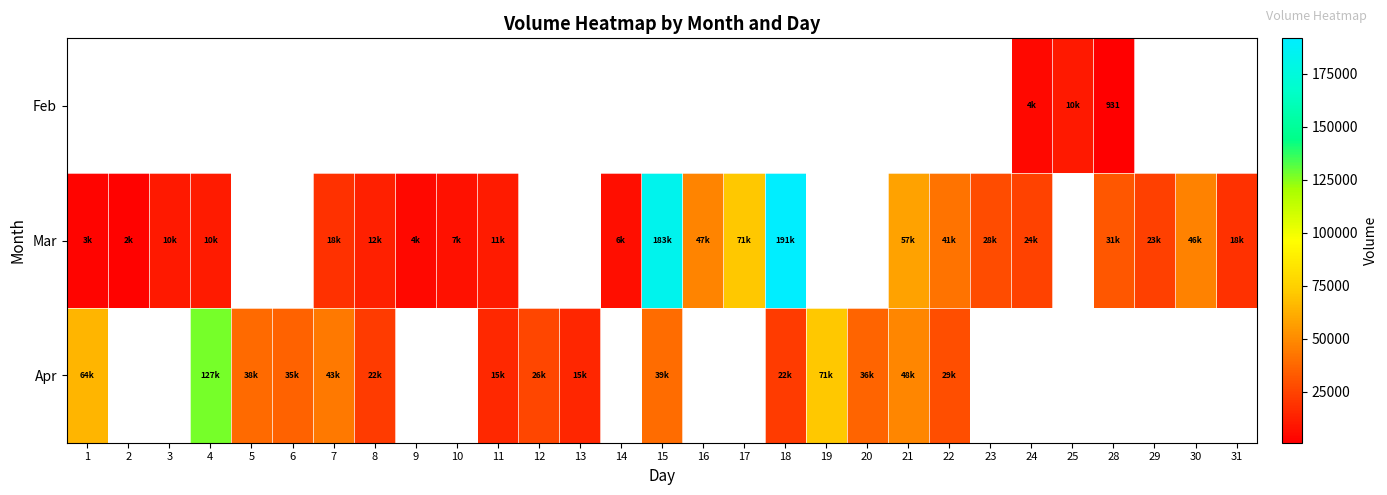

The value of Mar at 28 is 31965.0. True or false?

True